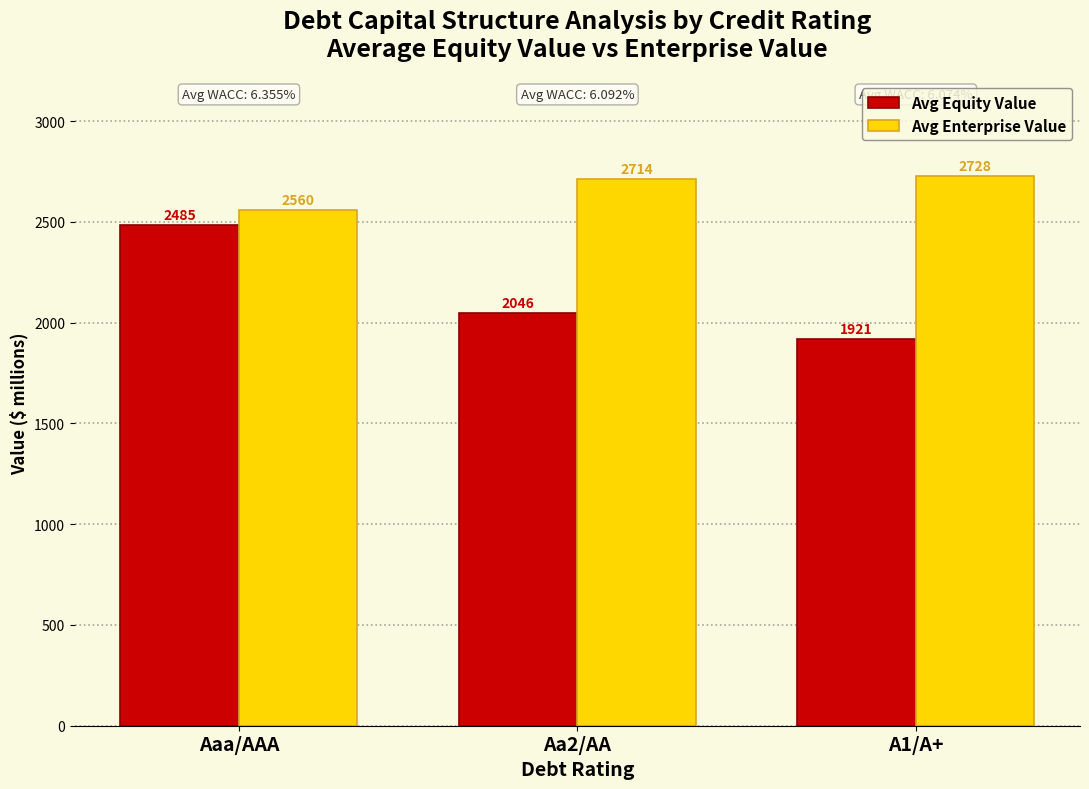

Between Aaa/AAA and A1/A+, which series saw the biggest shift?

Avg Equity Value